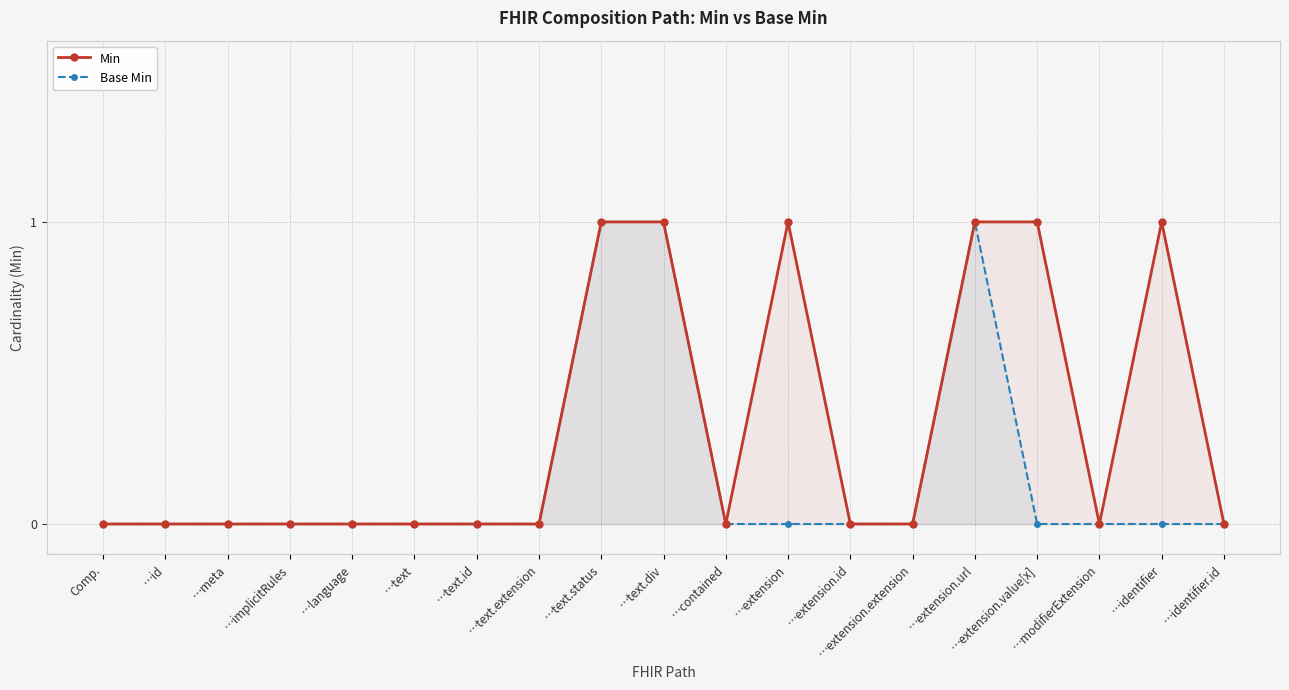

What are all the series names shown in the legend?

Min, Base Min